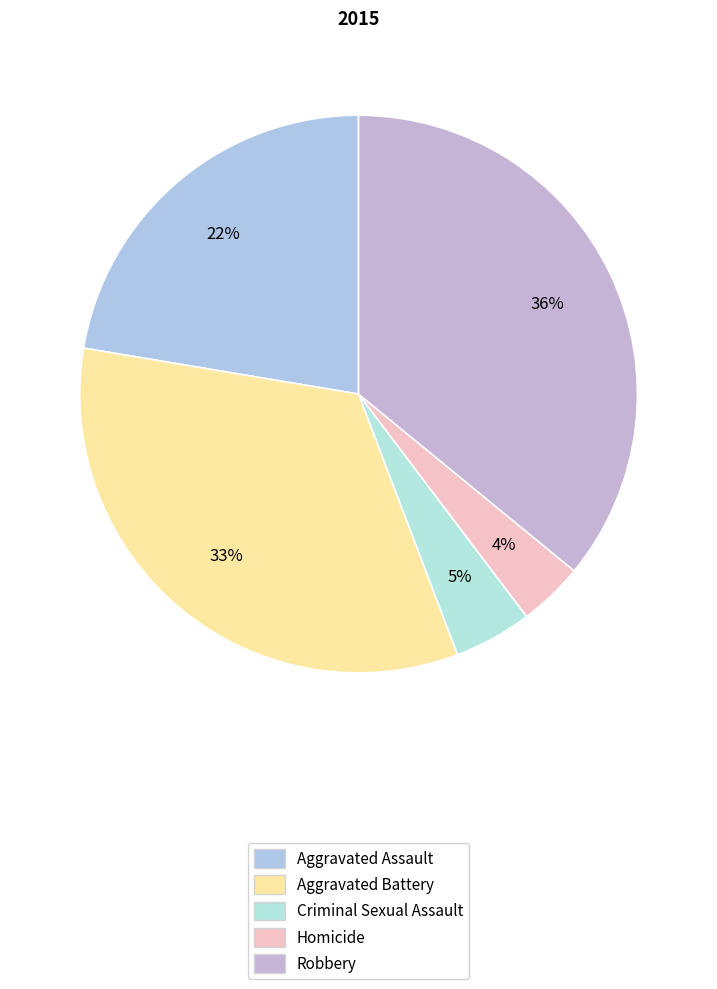

To the nearest percent, what is the difference between the largest and smallest slice percentages?

32%